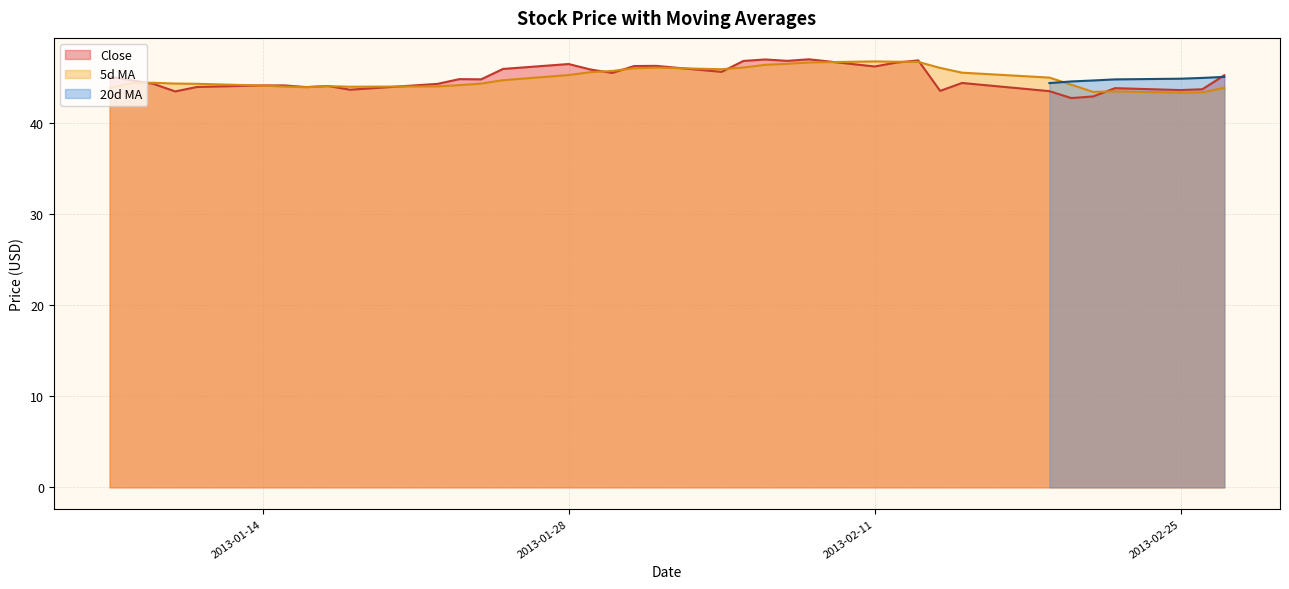

What is the highest value of the 5d MA series?

46.8